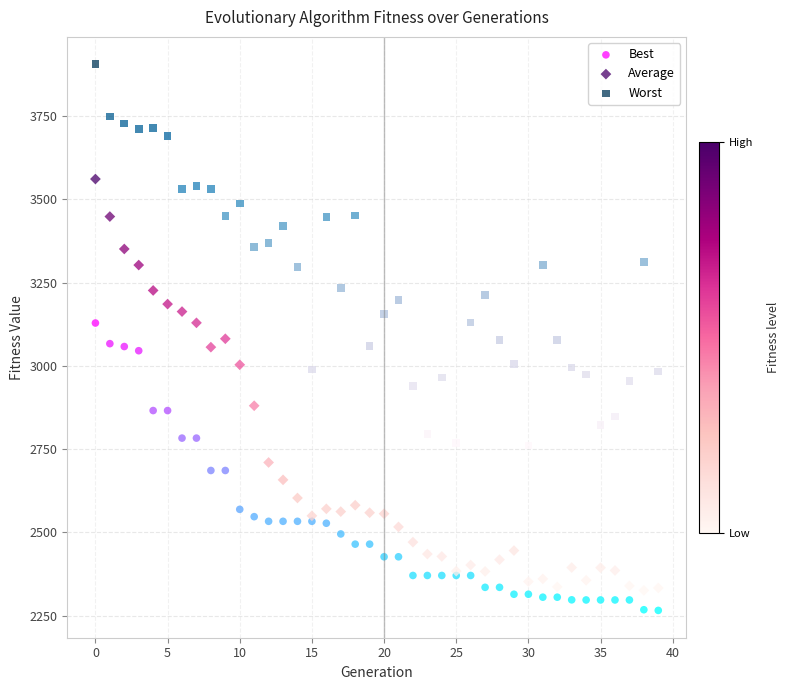

Which series reaches the maximum Y coordinate?

Worst